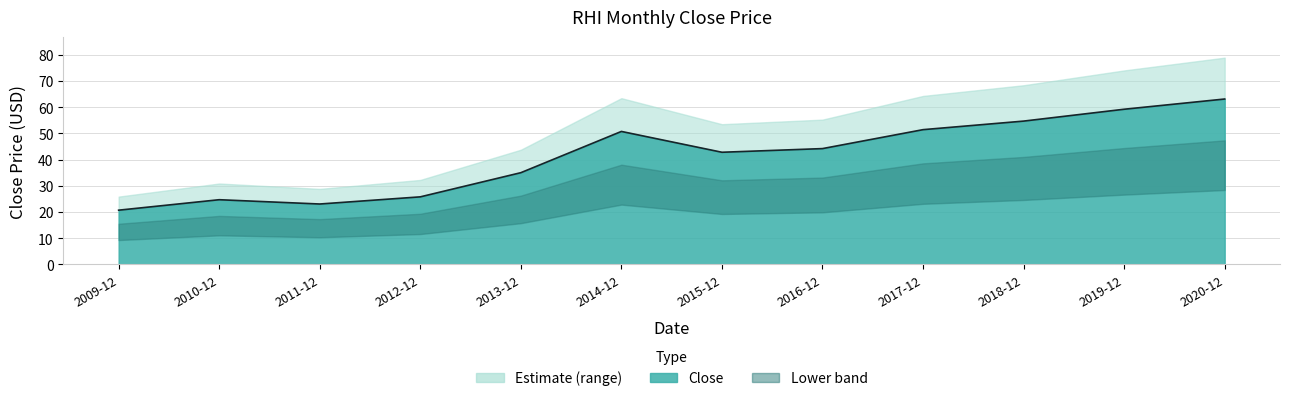

How many interior local peaks (higher than both neighbors) does the data have?

2